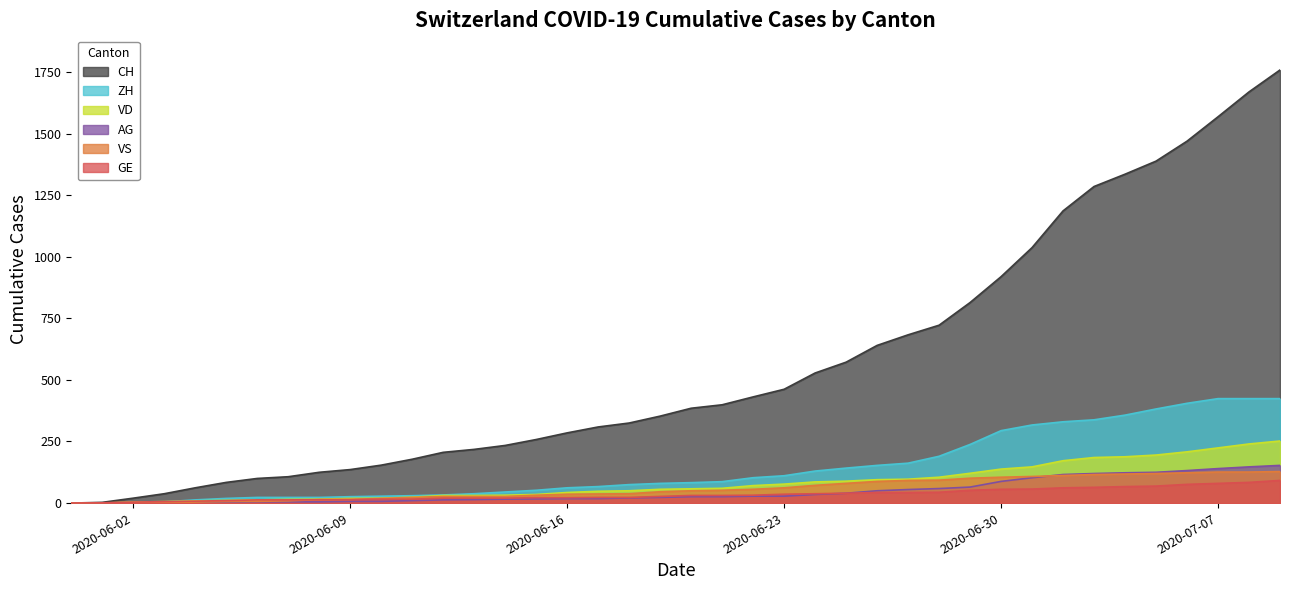

Which has a higher value, 2020-06-22 or 2020-06-04?

2020-06-22